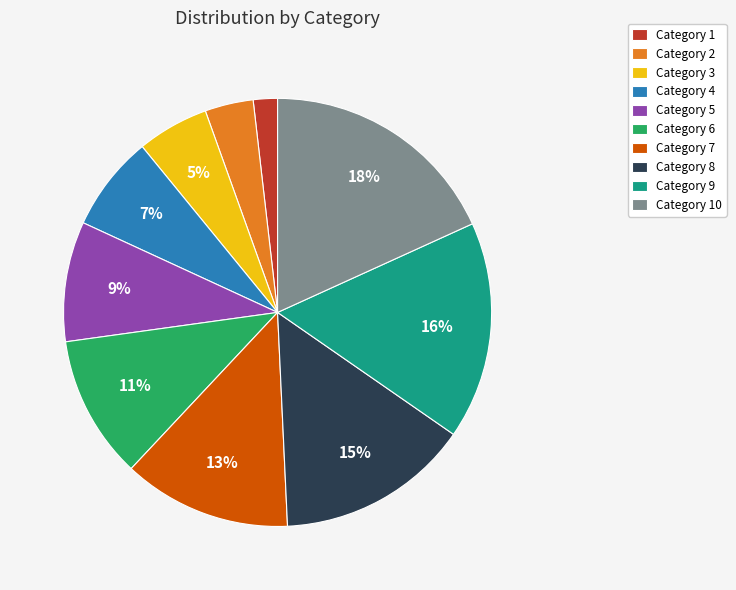

Combined, do Category 1 and Category 9 account for over 50%?

No